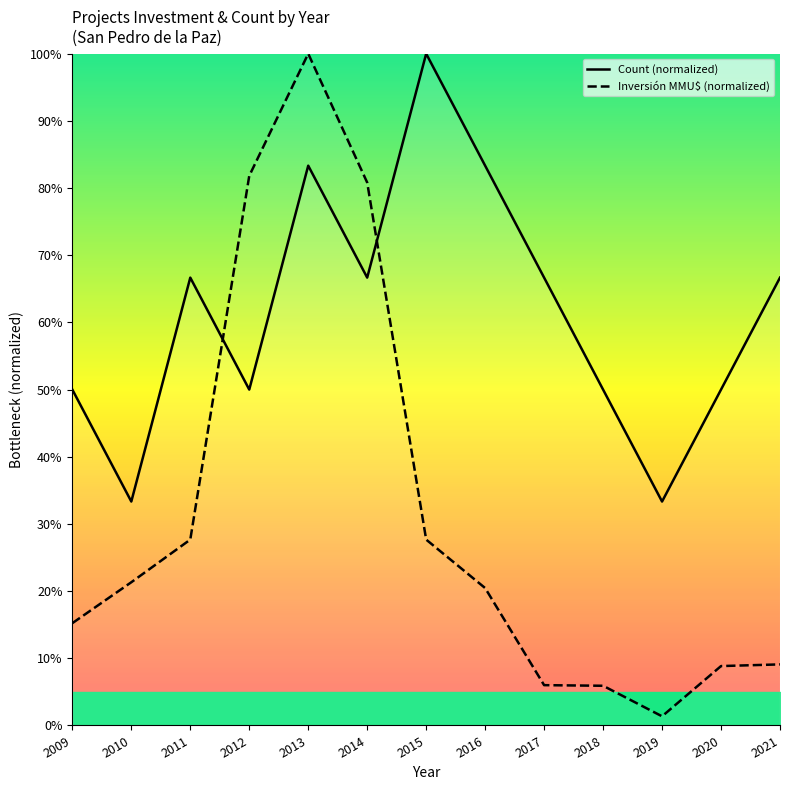

True or false: Count (normalized) and Inversión MMU$ (normalized) intersect in this chart.

True